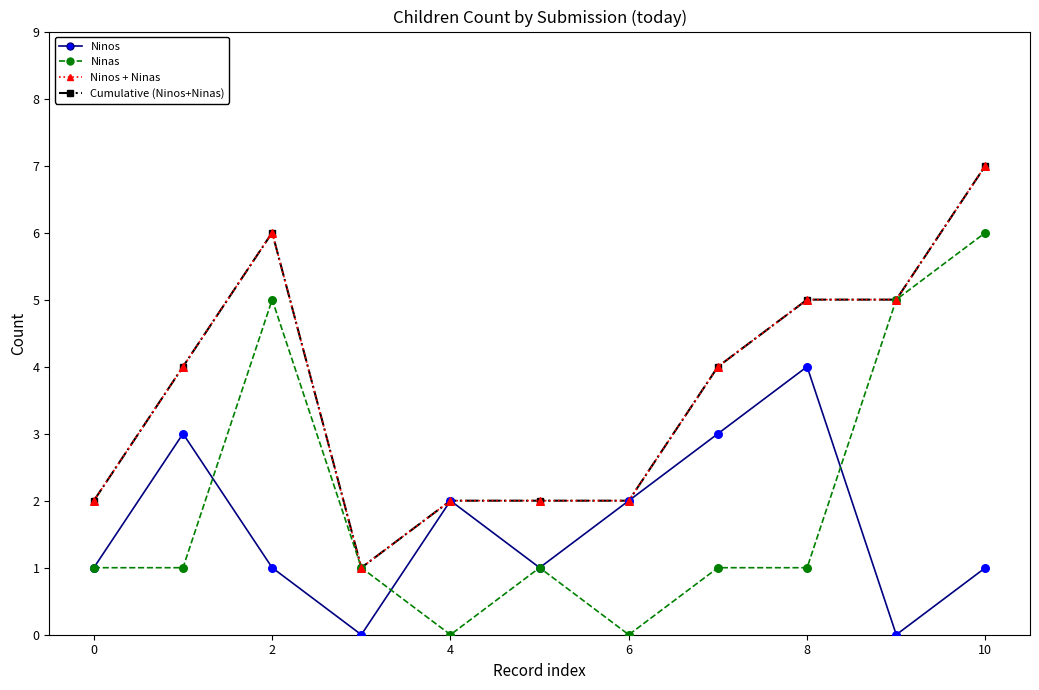

At which category is the sum across all series the highest?

10